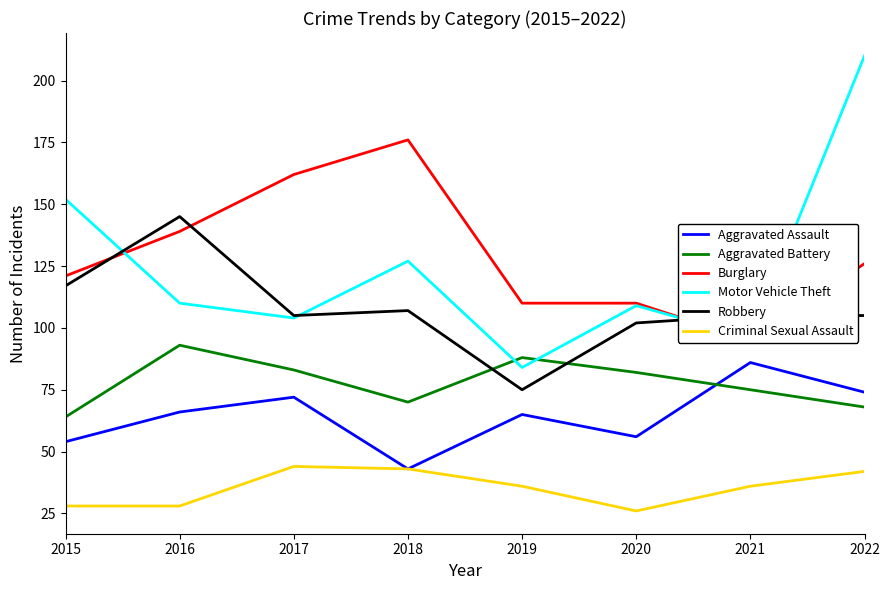

Reading right to left, list all the values displayed in this chart.

Aggravated Assault: 2022=74	2021=86	2020=56	2019=65	2018=43	2017=72	2016=66	2015=54
Aggravated Battery: 2022=68	2021=75	2020=82	2019=88	2018=70	2017=83	2016=93	2015=64
Burglary: 2022=126	2021=95	2020=110	2019=110	2018=176	2017=162	2016=139	2015=121
Motor Vehicle Theft: 2022=210	2021=96	2020=109	2019=84	2018=127	2017=104	2016=110	2015=152
Robbery: 2022=105	2021=105	2020=102	2019=75	2018=107	2017=105	2016=145	2015=117
Criminal Sexual Assault: 2022=42	2021=36	2020=26	2019=36	2018=43	2017=44	2016=28	2015=28